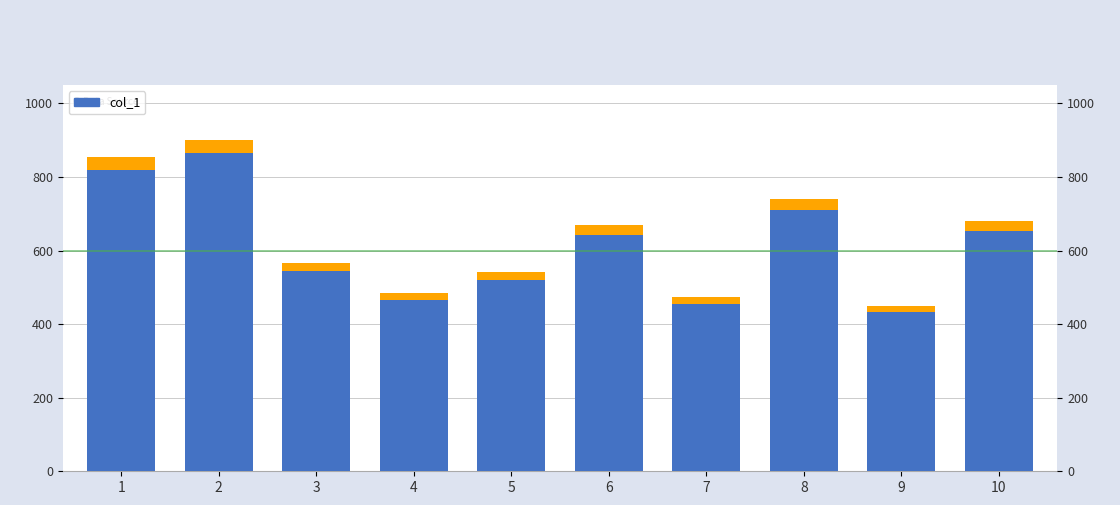

The chart shows a value of 297 at 5. True or false?

False